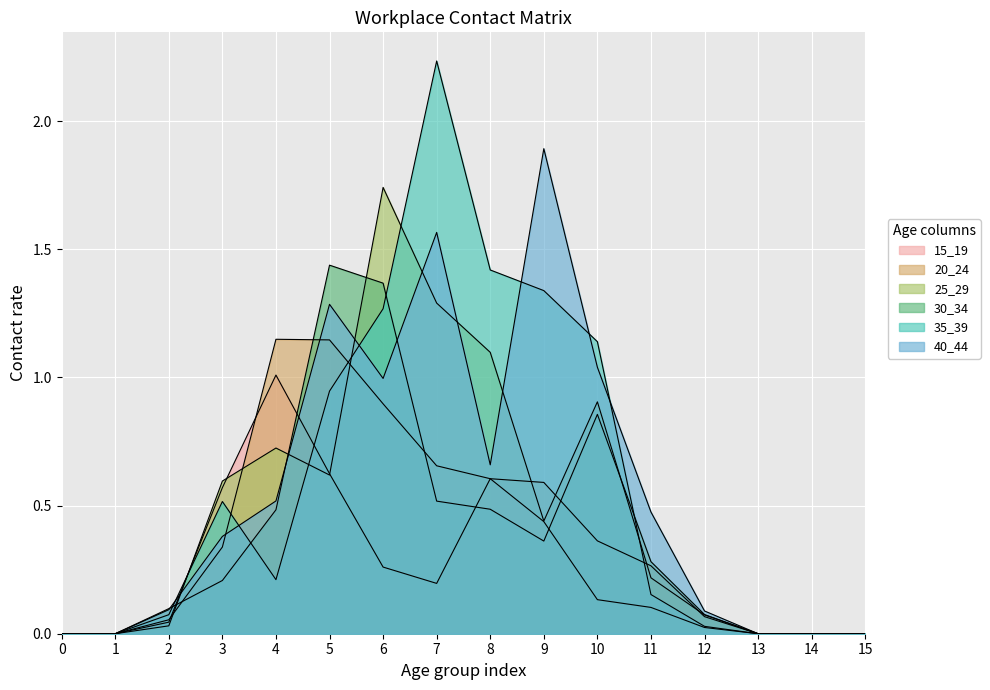

What is the difference between the 30_34 values at 6 and 11?

1.1